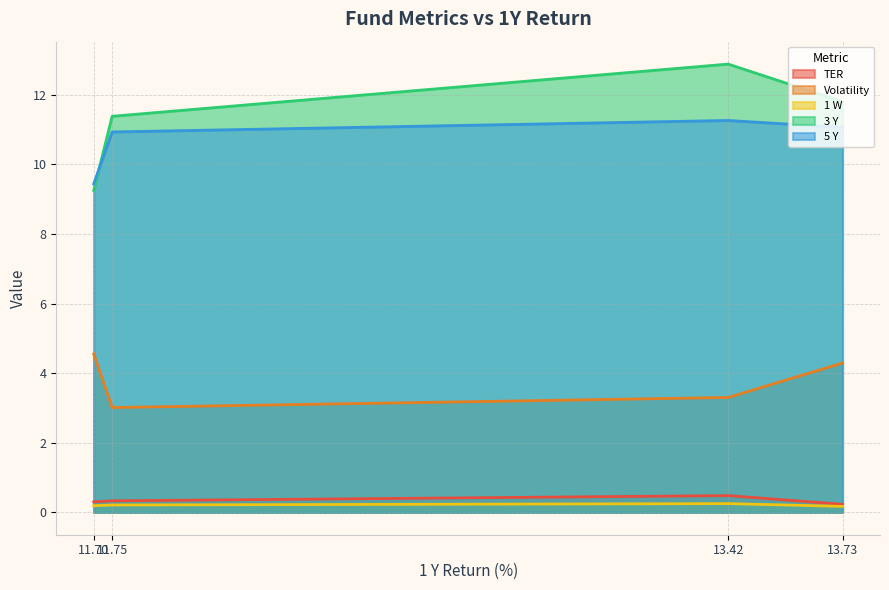

What is the sum of all 1 W values?

0.8